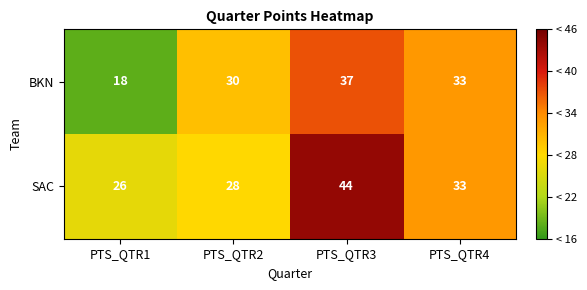

List the series in order of their peak value, highest first.

SAC, BKN